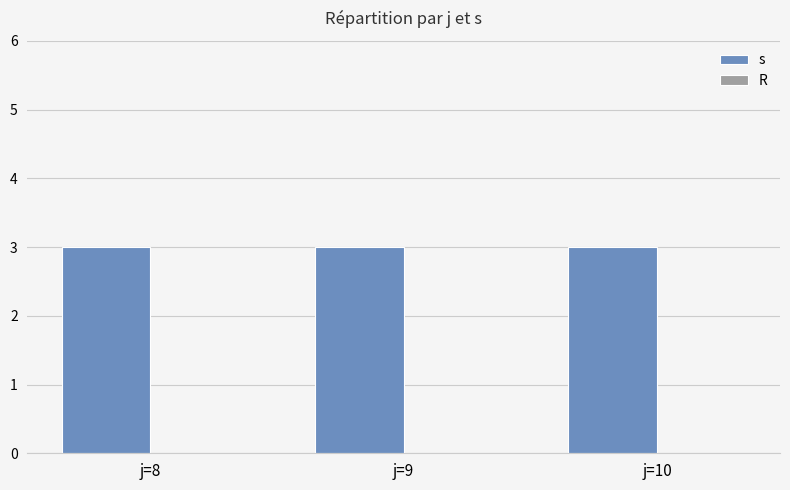

Reading left to right, what are all the values shown in this chart?

s: 3	3	3
R: 0	0	0